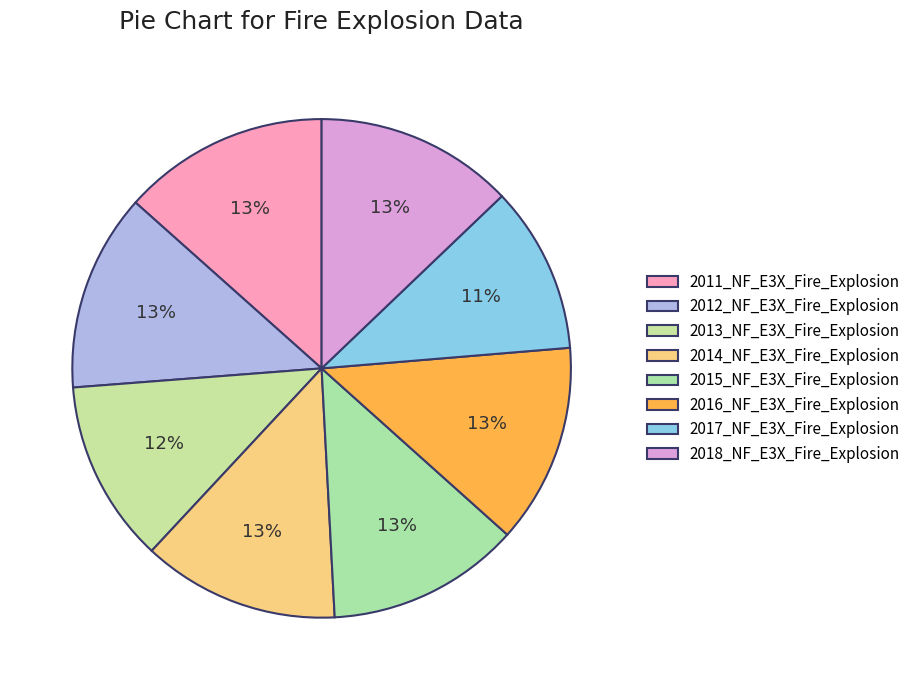

Is it true that 2017_NF_E3X_Fire_Explosion is 11% of the pie?

True